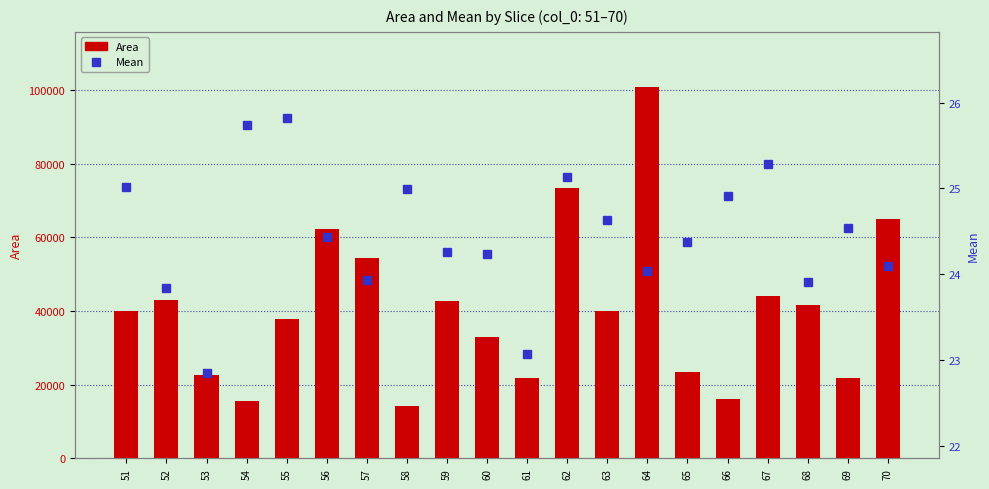

List the series in order of their peak value, highest first.

Area, Mean